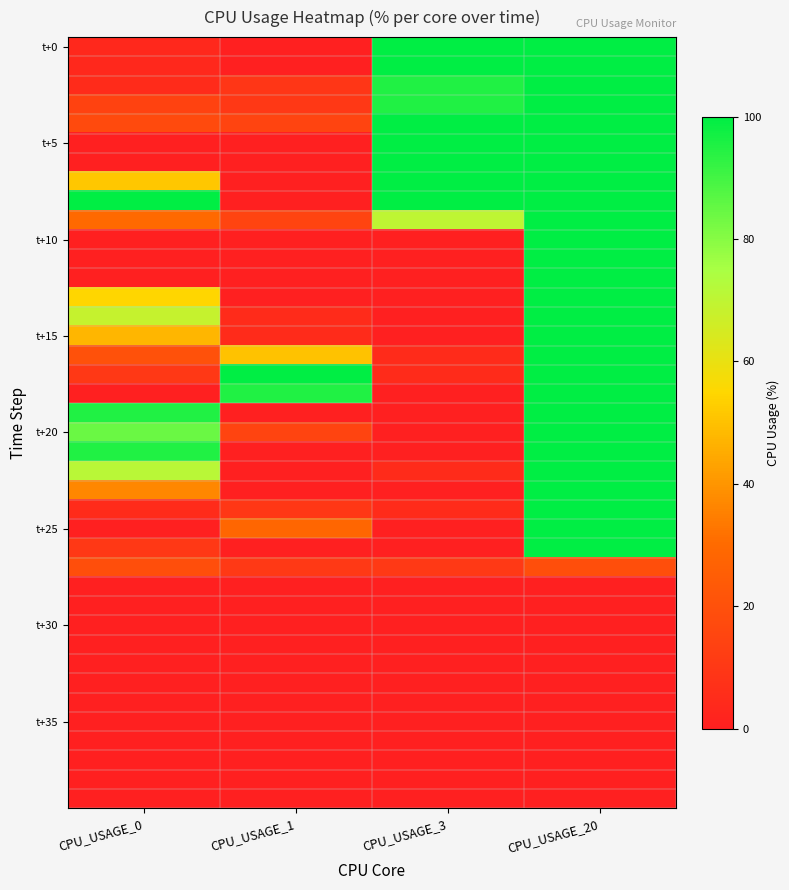

What is the total value across all series at CPU_USAGE_1?

367.5